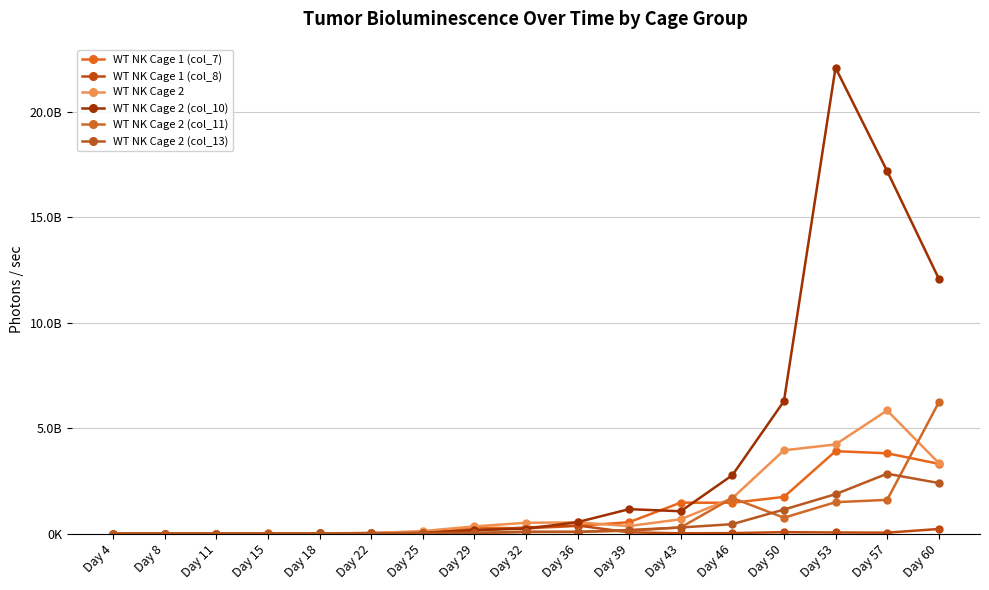

What is the value of the WT NK Cage 1 (col_7) point at the 4th from the left?

6490000